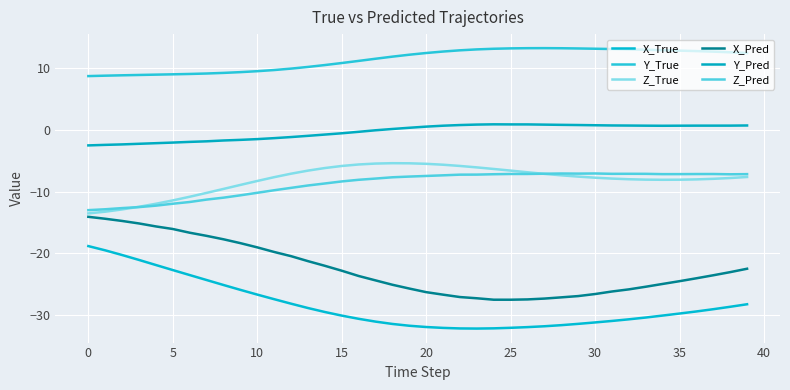

Which category has the highest value across all series?

27